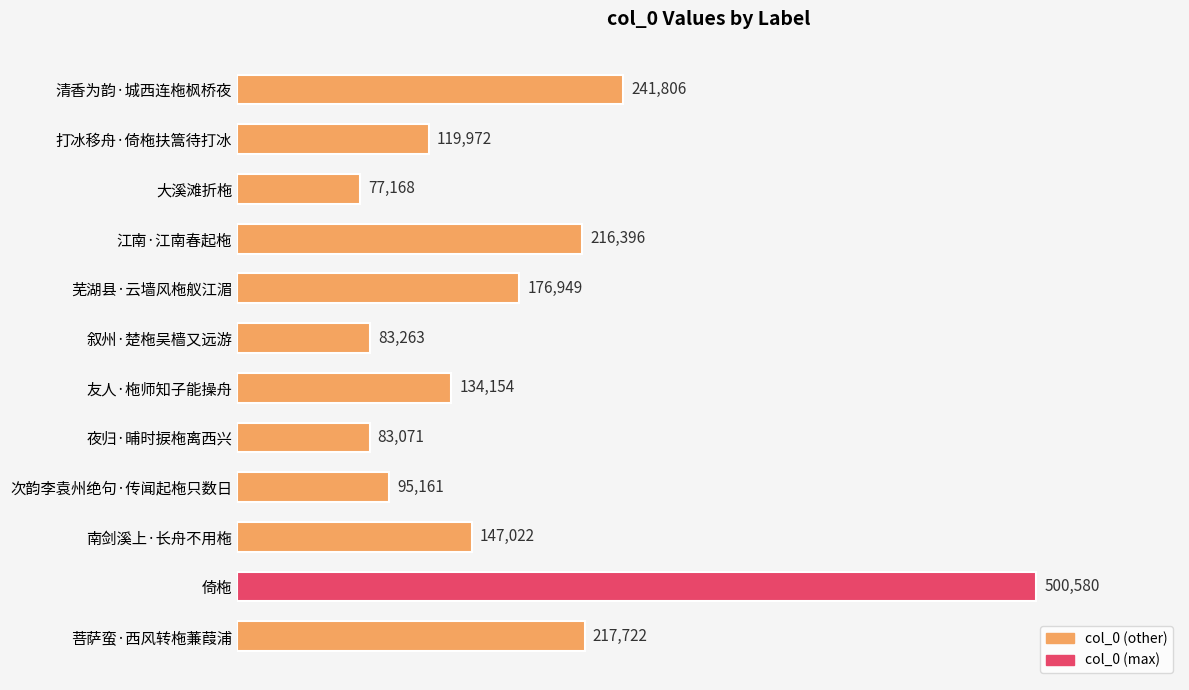

Rank the categories by value from highest to lowest.

倚柂, 清香为韵·城西连柂枫桥夜, 菩萨蛮·西风转柂蒹葭浦, 江南·江南春起柂, 芜湖县·云墙风柂舣江湄, 南剑溪上·长舟不用柂, 友人·柂师知子能操舟, 打冰移舟·倚柂扶篙待打冰, 次韵李袁州绝句·传闻起柂只数日, 叙州·楚柂吴樯又远游, 夜归·晡时捩柂离西兴, 大溪滩折柂